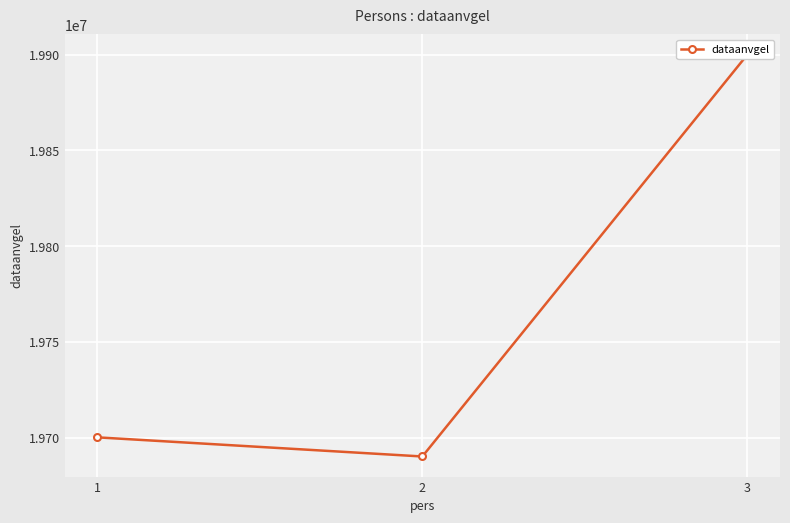

Which category has the lowest value across all series?

2